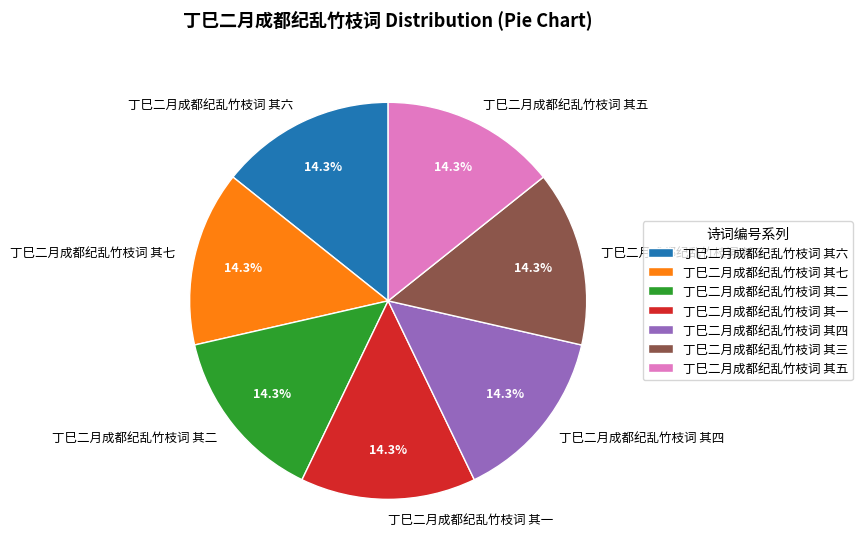

To the nearest percent, what percentage of the pie is 丁巳二月成都纪乱竹枝词 其四?

14%